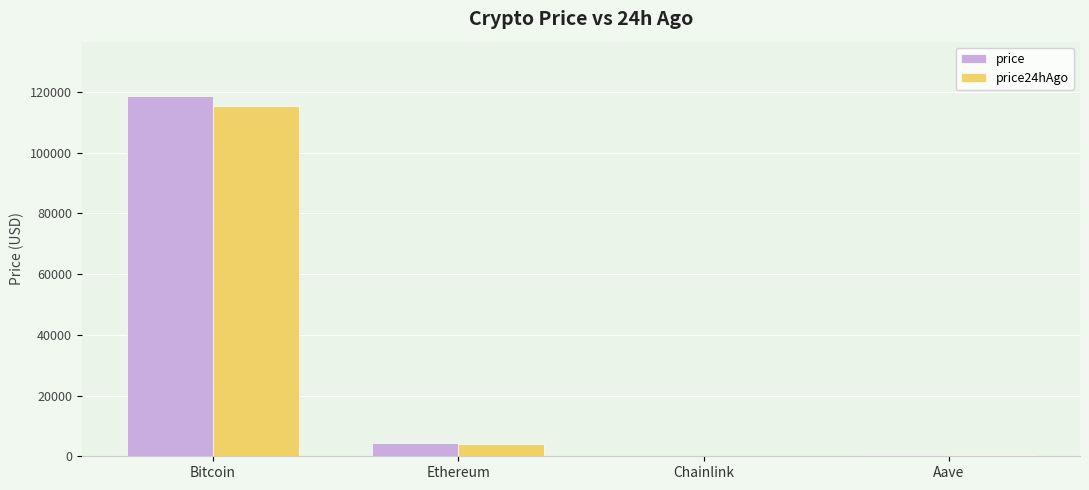

Which category has the highest value in the price series?

Bitcoin